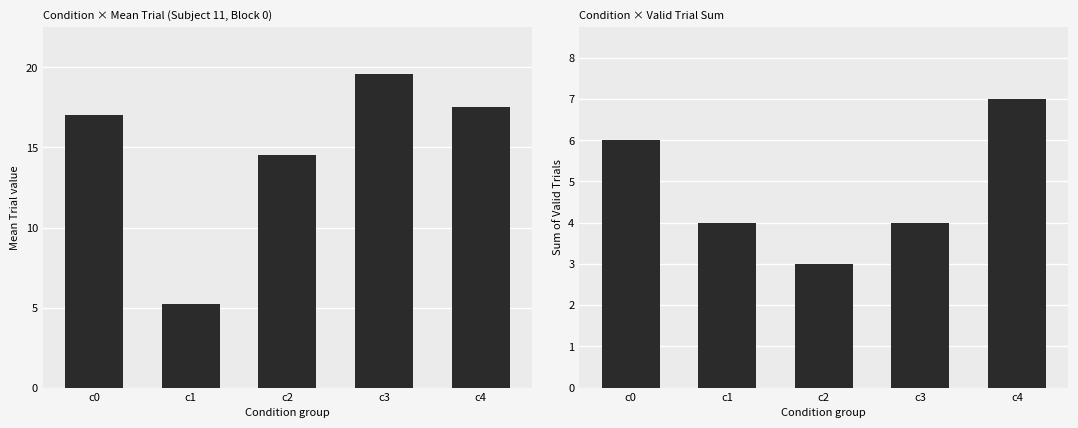

How many Valid_trial_sum values are between 4 and 6?

3